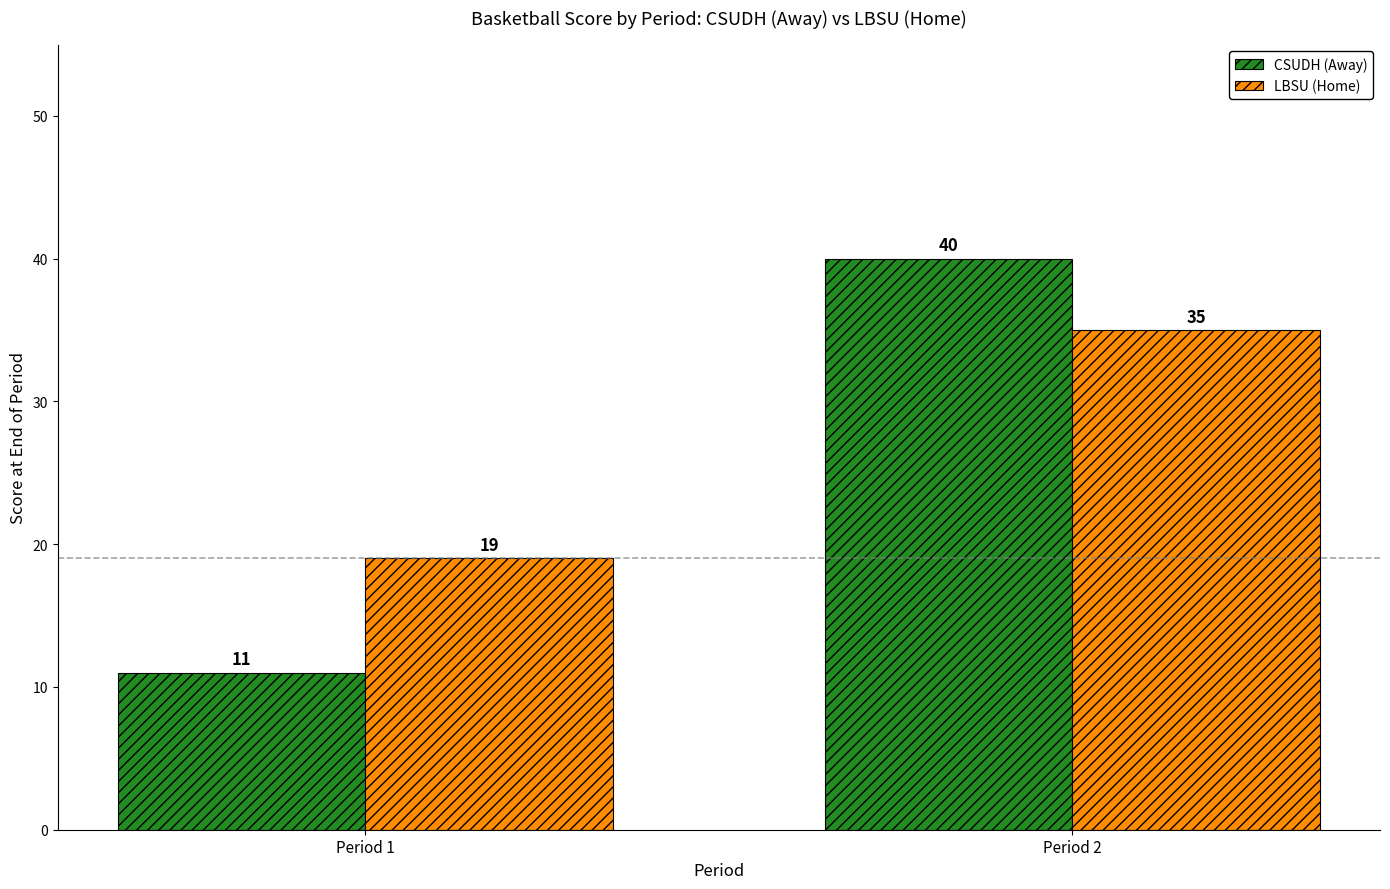

Which series changed the most between Period 1 and Period 2?

CSUDH (Away)